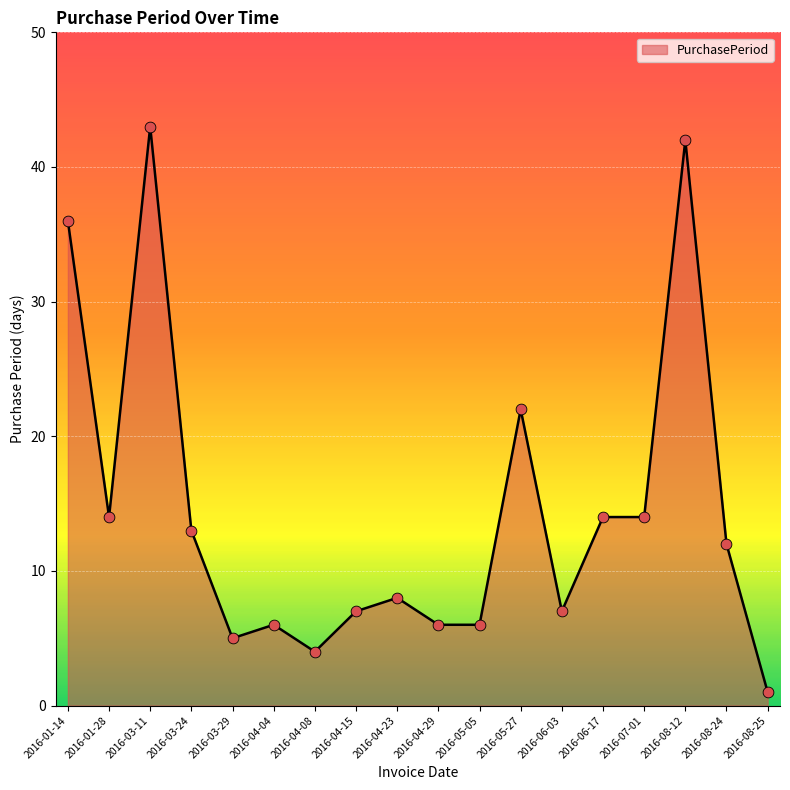

What is the change in value from 2016-04-08 to 2016-06-03?

+3